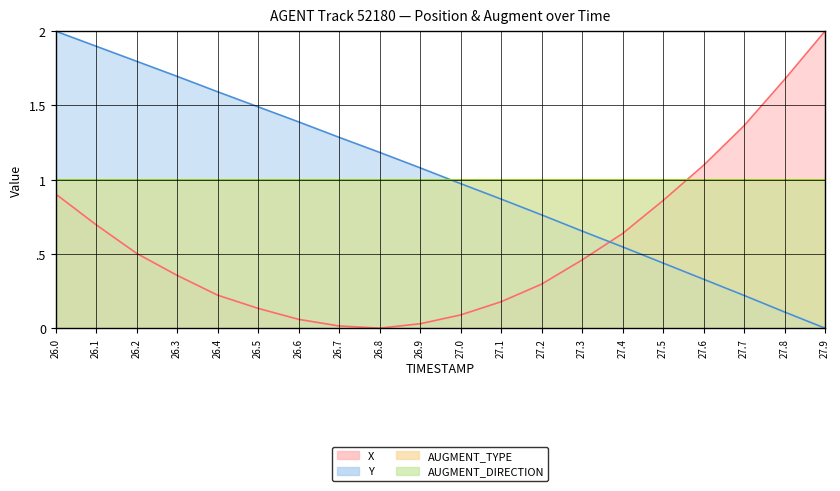

Where do Y and X first cross each other?

27.3 and 27.4